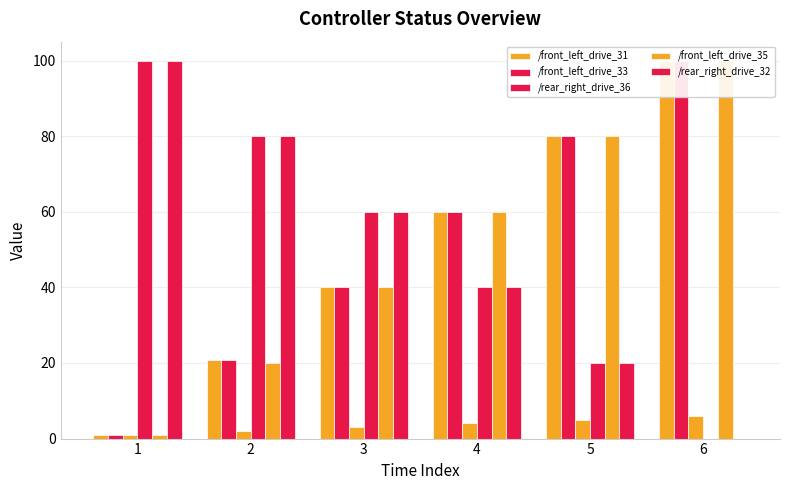

At which label does /front_left_drive_31 first exceed 60?

5